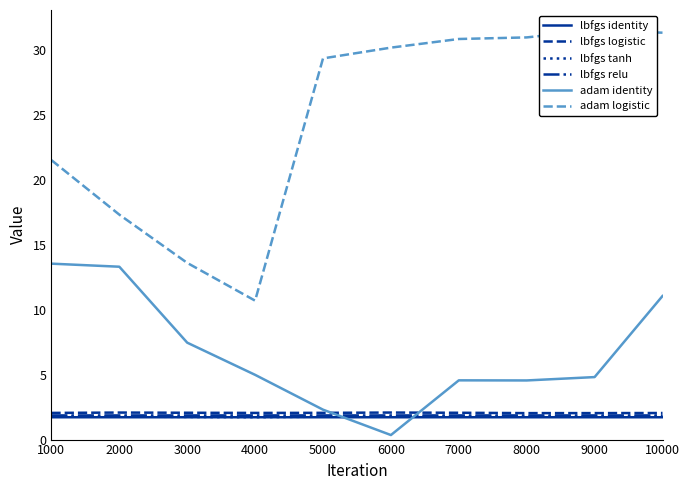

Reading left to right, extract all data points from this chart.

lbfgs identity: 1000=1.7	2000=1.7	3000=1.7	4000=1.7	5000=1.7	6000=1.7	7000=1.7	8000=1.7	9000=1.7	10000=1.7
lbfgs logistic: 1000=2.1	2000=2.1	3000=2.1	4000=2.1	5000=2.1	6000=2.1	7000=2.1	8000=2.0	9000=2.0	10000=2.0
lbfgs tanh: 1000=1.8	2000=1.8	3000=1.7	4000=1.7	5000=1.8	6000=1.8	7000=1.8	8000=1.8	9000=1.8	10000=1.8
lbfgs relu: 1000=1.9	2000=1.9	3000=1.9	4000=1.9	5000=1.9	6000=1.9	7000=1.9	8000=1.9	9000=1.9	10000=1.9
adam identity: 1000=13.5	2000=13.3	3000=7.5	4000=5.0	5000=2.3	6000=0.3	7000=4.6	8000=4.6	9000=4.8	10000=11.1
adam logistic: 1000=21.5	2000=17.3	3000=13.6	4000=10.7	5000=29.4	6000=30.2	7000=30.8	8000=31.0	9000=31.5	10000=31.3